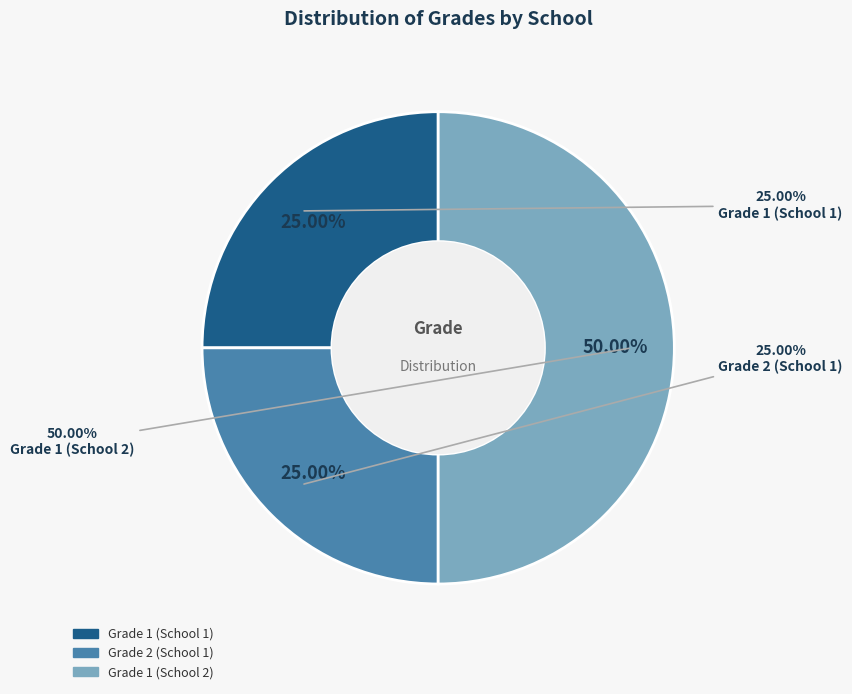

To the nearest percent, what percentage of the pie is Grade 1 (School 2)?

50%